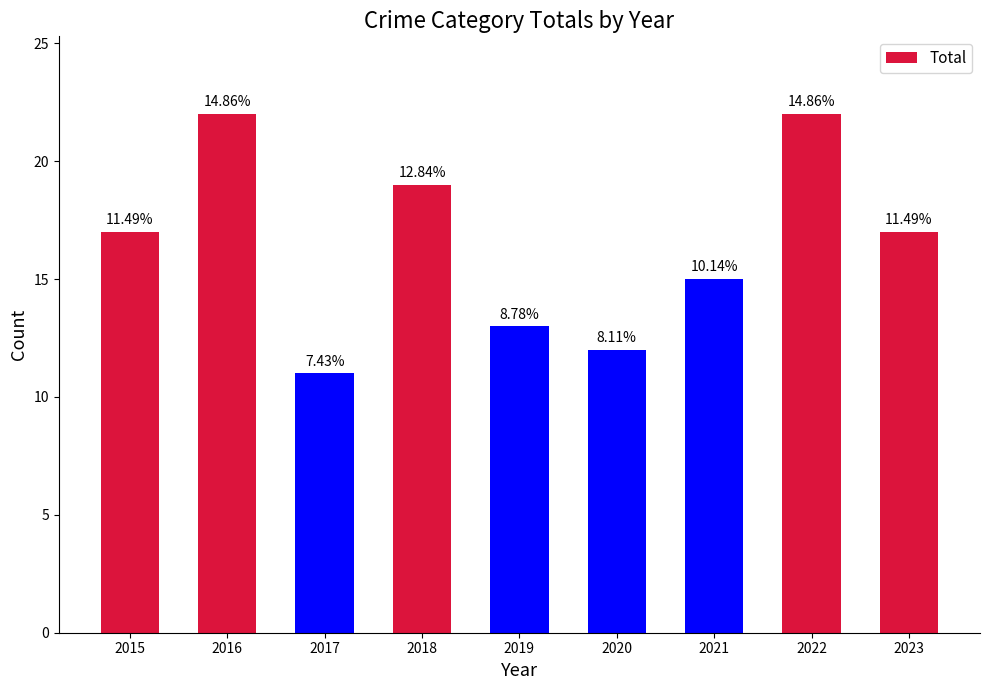

Reading left to right, extract all data points from this chart.

2015=17	2016=22	2017=11	2018=19	2019=13	2020=12	2021=15	2022=22	2023=17